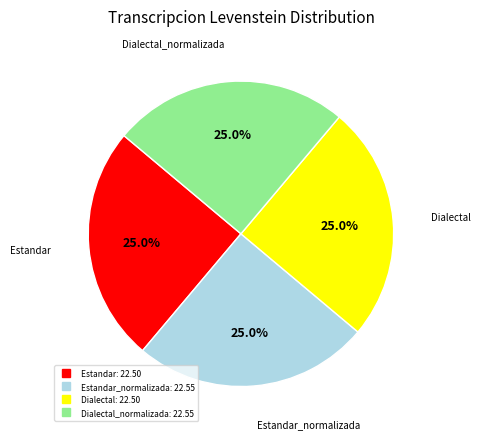

Does any single category account for the majority?

No